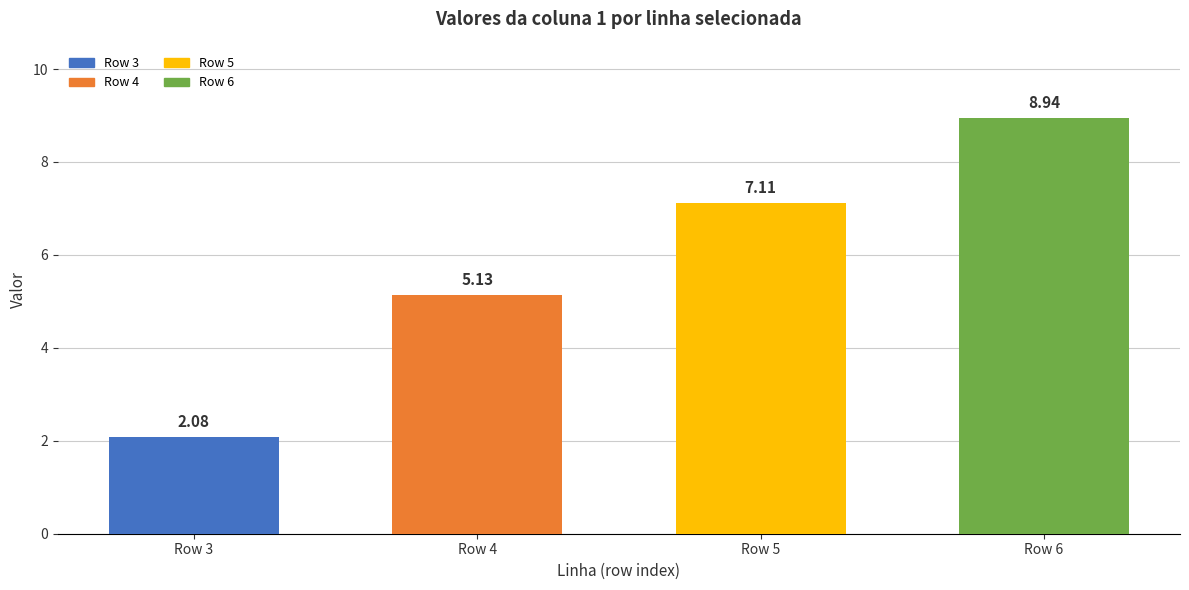

What is the change in value from Row 3 to Row 6?

+6.9